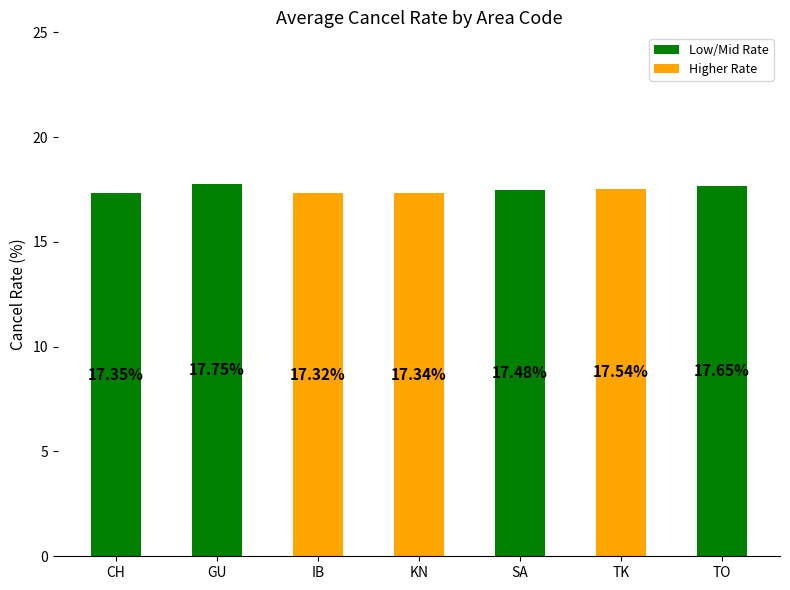

Where is the data nearest to the value 17?

IB